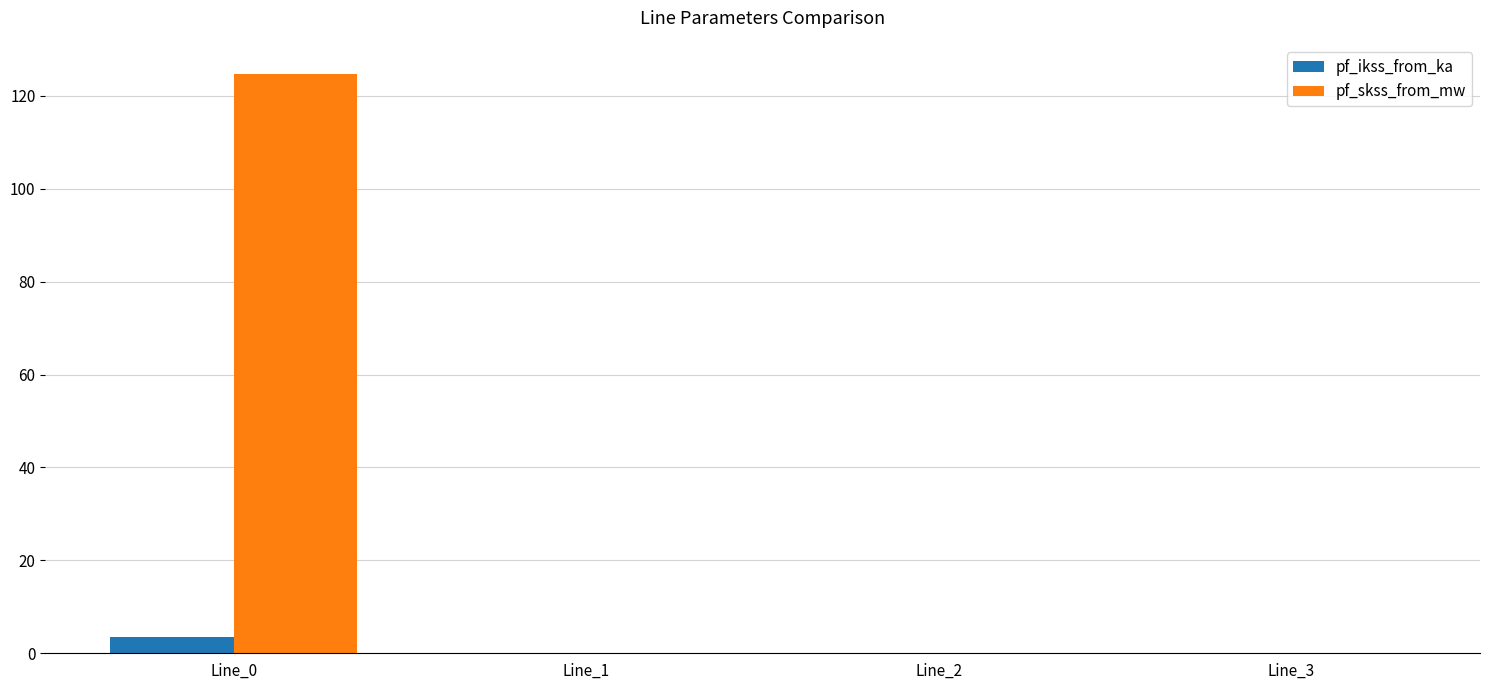

What is the sum of all pf_skss_from_mw values?

124.8